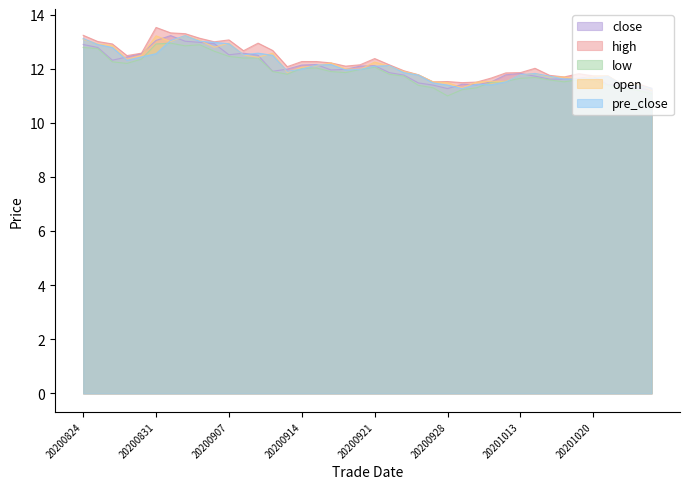

Is the value of close at 20200831 greater than the value of high at 20200911?

Yes